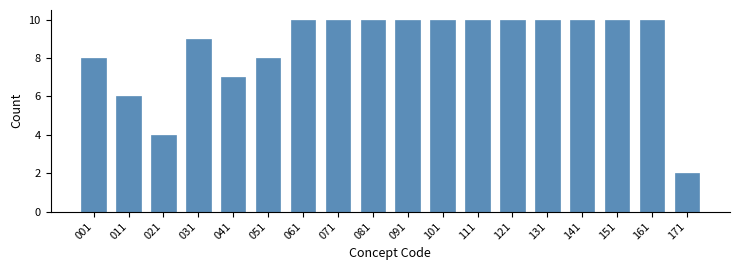

Reading left to right, transcribe all the data shown in this chart.

8	6	4	9	7	8	10	10	10	10	10	10	10	10	10	10	10	2